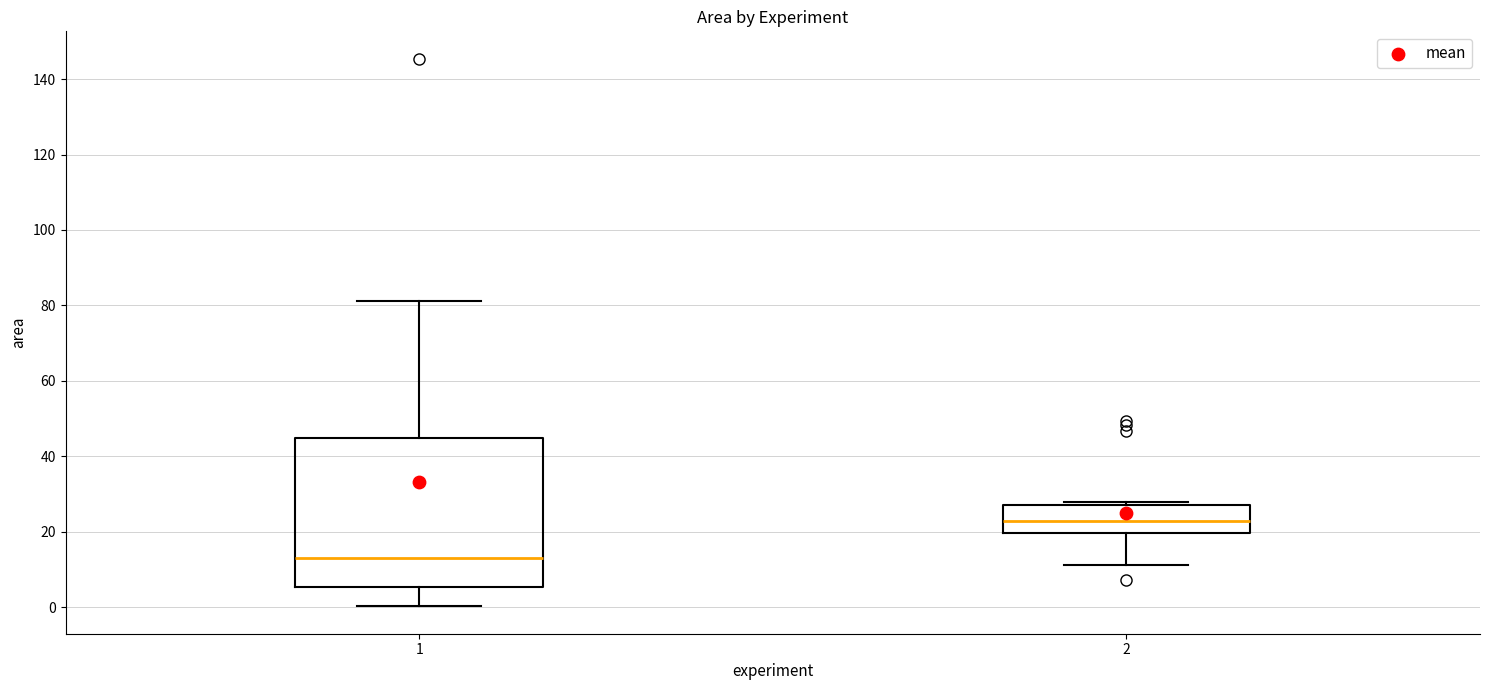

Reading left to right, read every box against the y-axis: the position of its median line, the range the box covers, and the ends of its whiskers. The values are not printed on the chart, so give them approximately, as read against the axis.

1: median 14, box 6 to 44, whiskers 0 to 82
2: median 22, box 20 to 28, whiskers 12 to 28 (just above the box's upper edge)